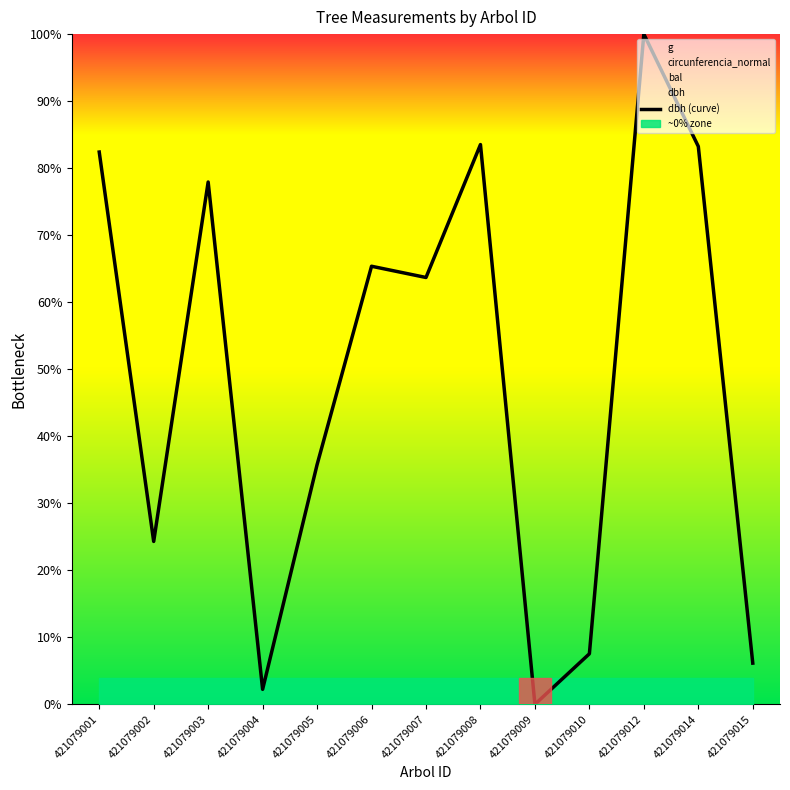

Where does the data first go above 63?

421079001